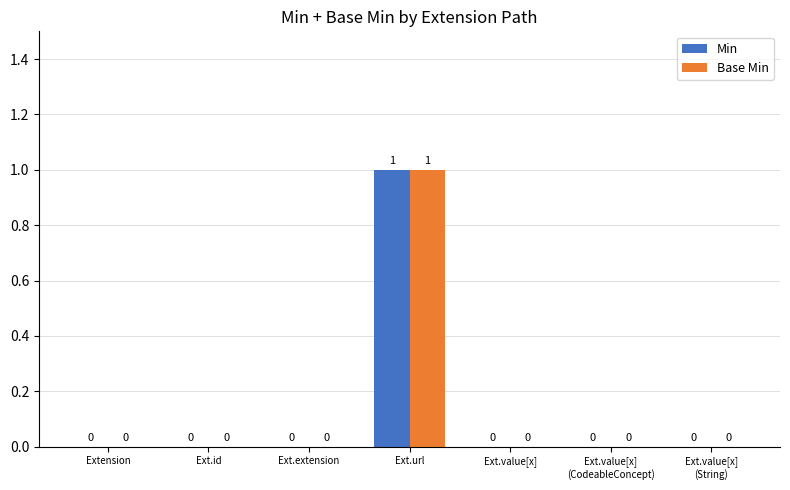

Which category has the highest value in the Min series?

Ext.url